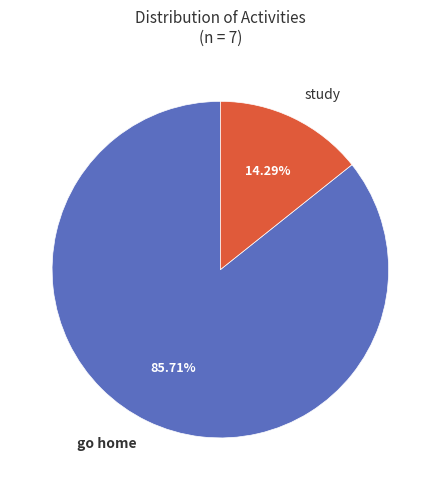

Which slice is the smallest?

study